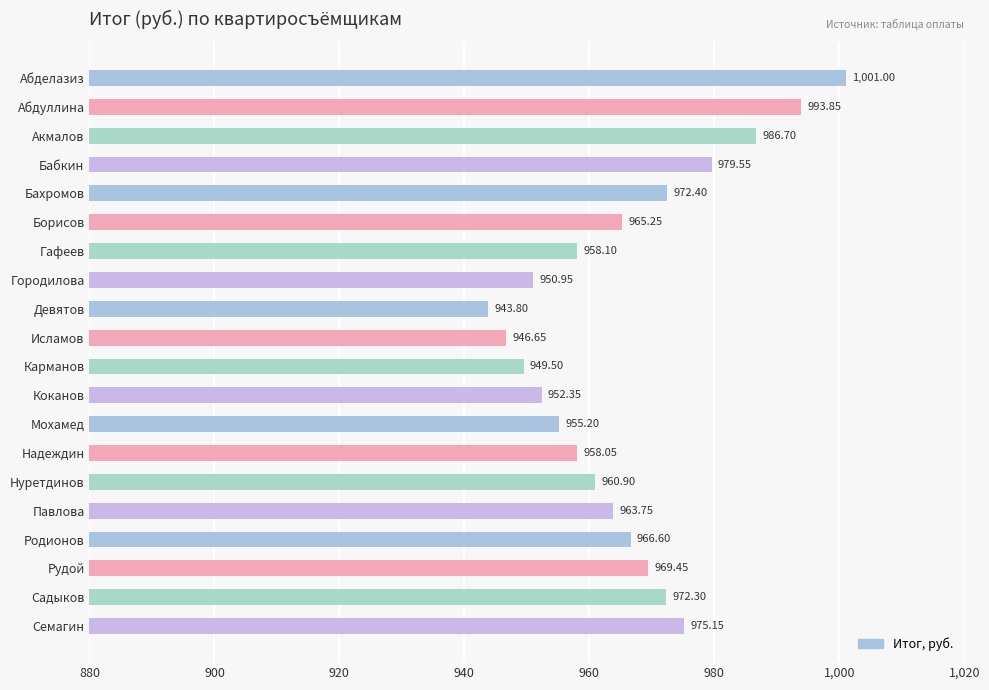

What is the label of the 6th bar from the bottom?

Нуретдинов